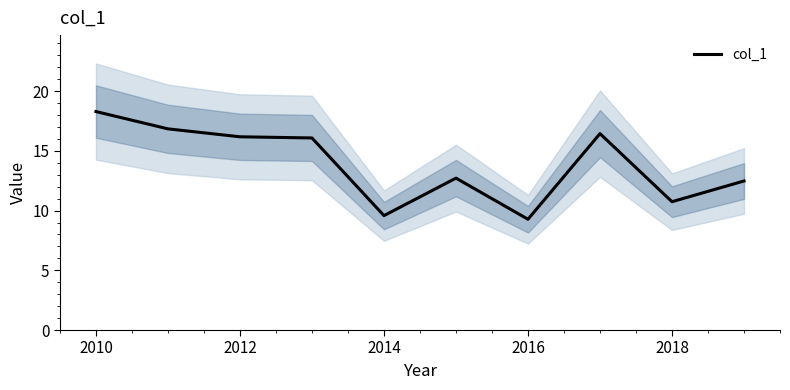

What is the highest value of the col_1 series?

18.3